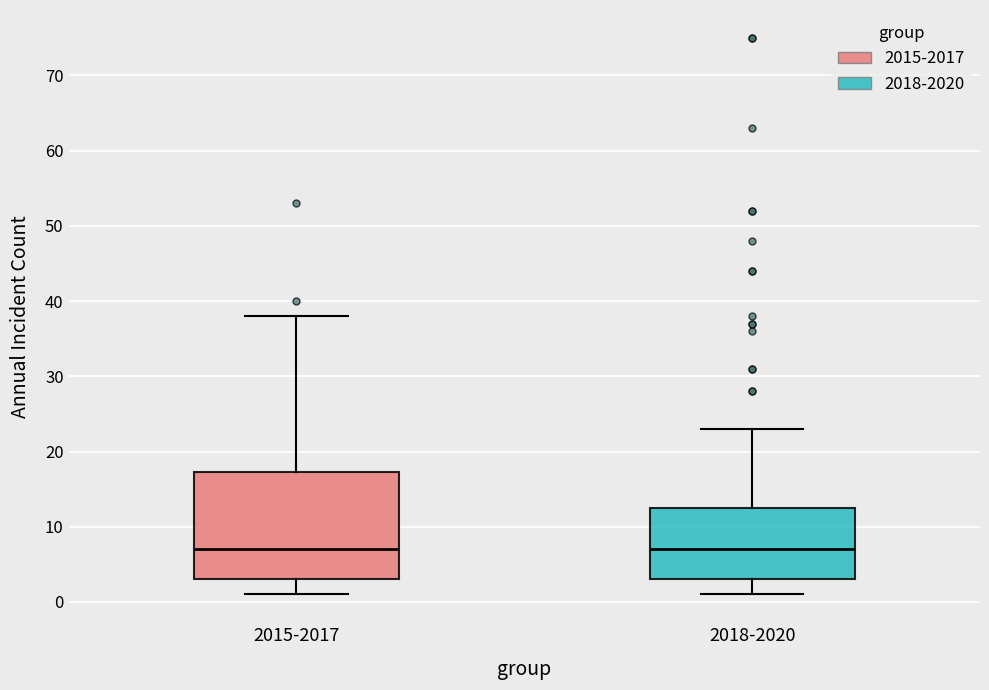

Where does the median line of the box for 2015-2017 sit on the y-axis? The values are not printed on the chart, so give them approximately, as read against the axis.

7